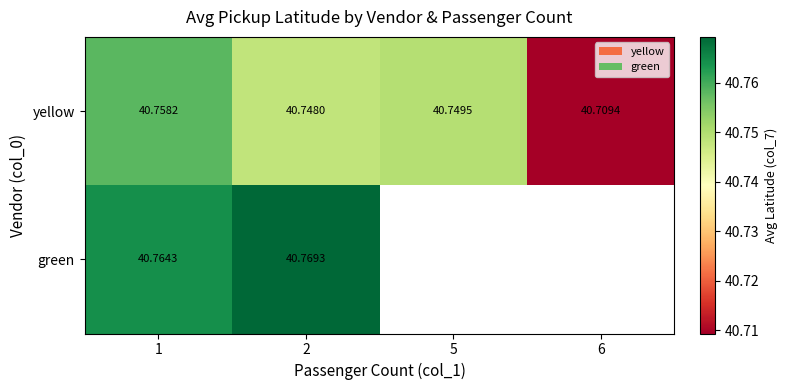

At how many categories does at least one series exceed 40?

4